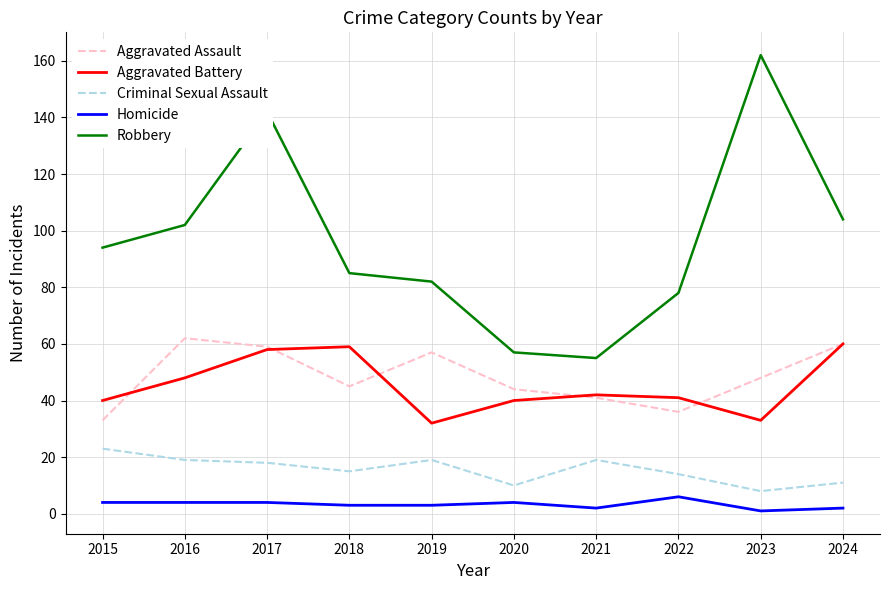

Count the number of data series in this chart.

5